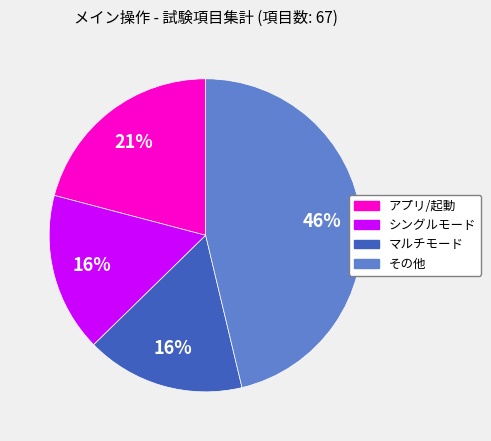

To the nearest percent, what is the average slice percentage?

25%